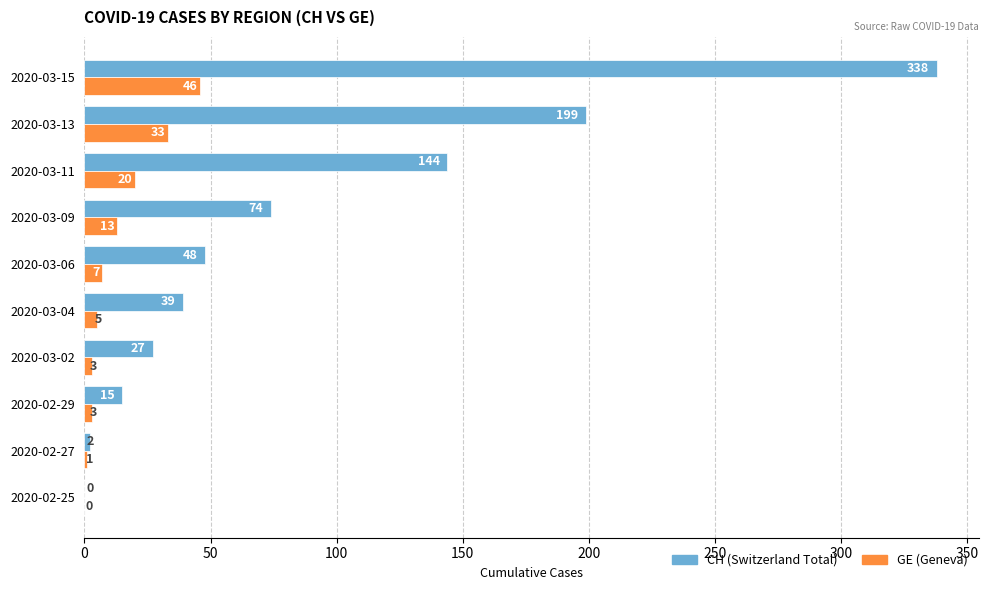

Which series changed the most between 2020-03-06 and 2020-03-13?

CH (Switzerland Total)